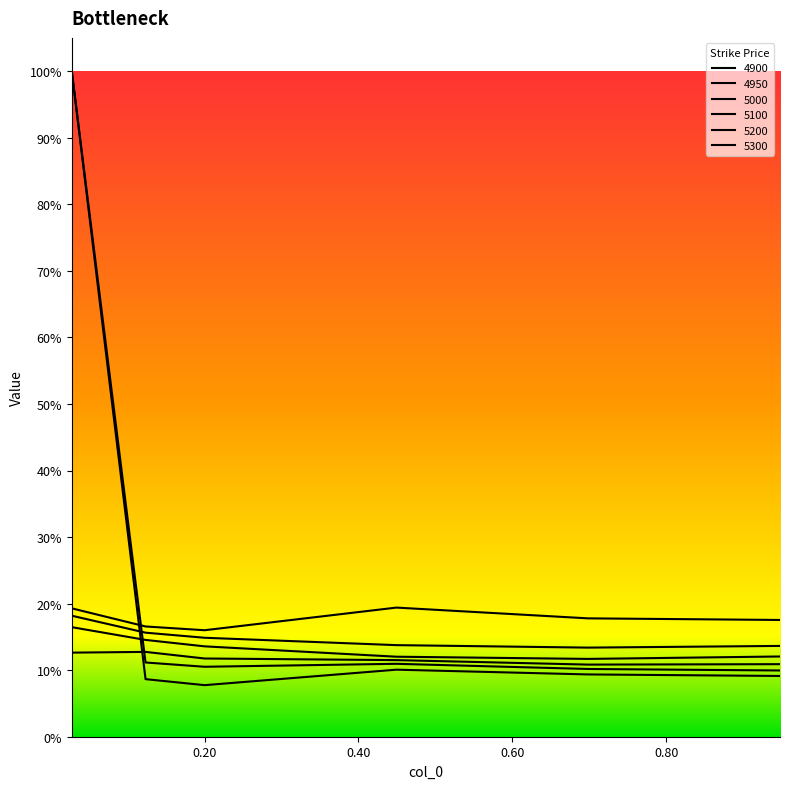

Does the chart display data point markers on the line(s)?

No